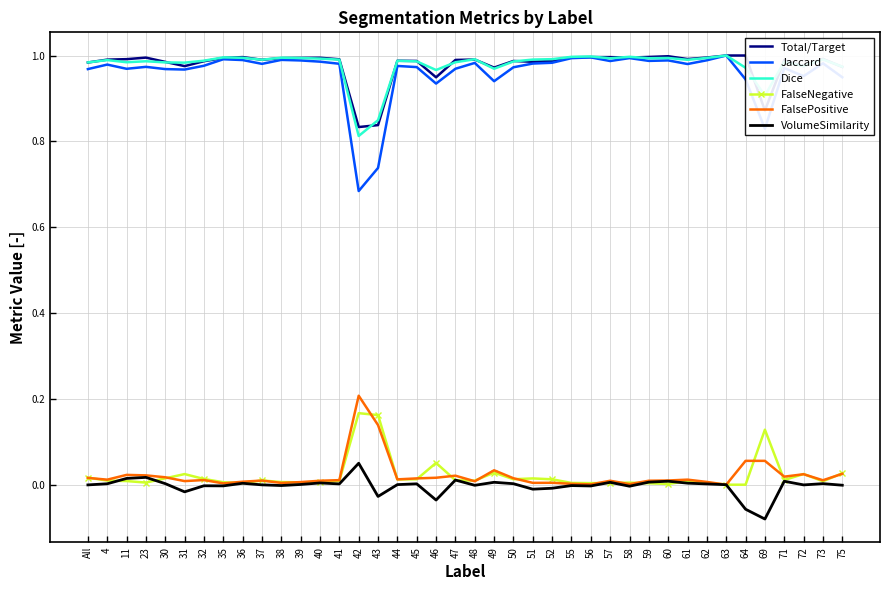

Which series has the widest spread of values?

Jaccard